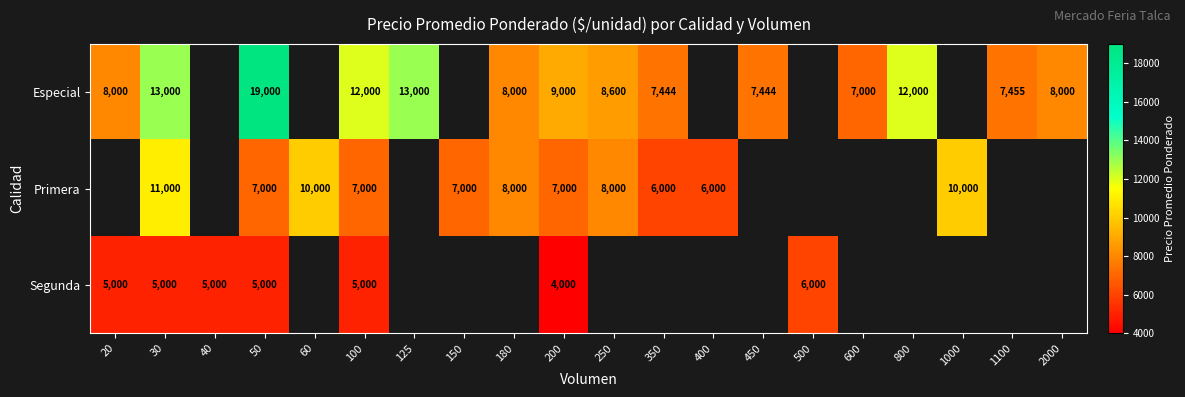

At which category is the sum across all series the highest?

50